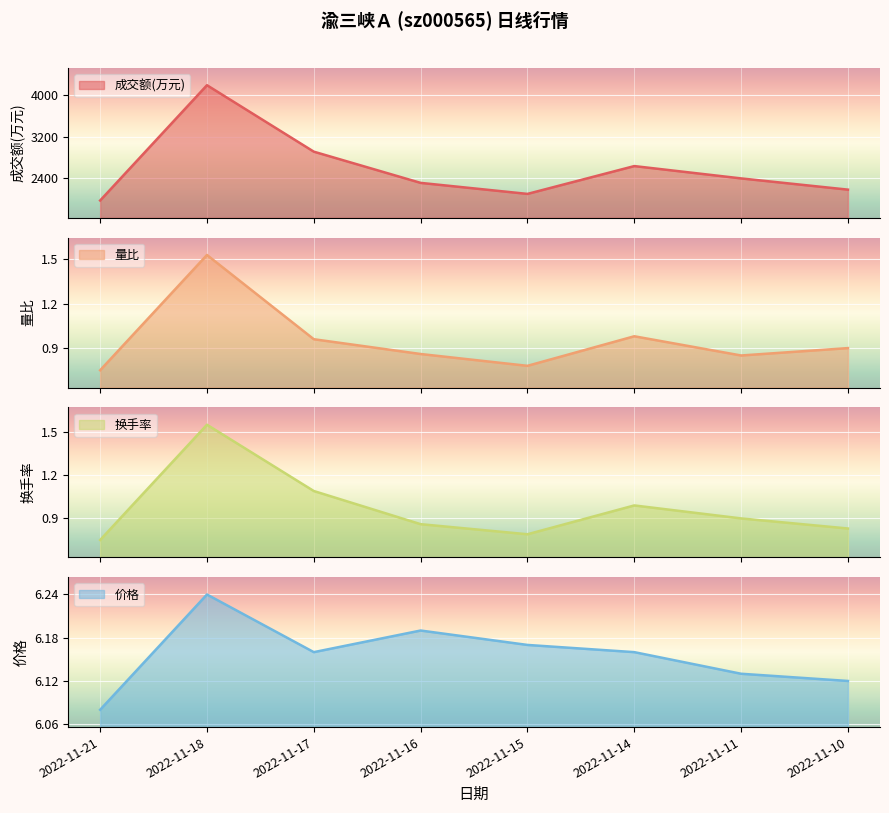

What is the difference between the 成交额(万元) values at 2022-11-18 and 2022-11-14?

1555.0